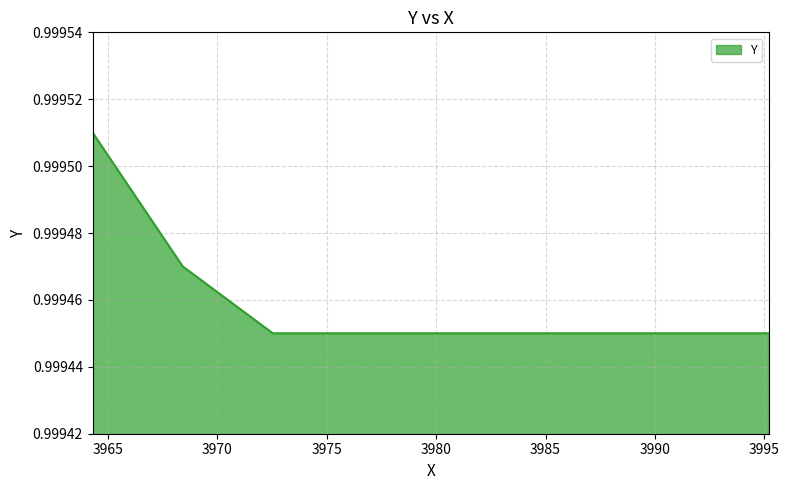

What is the sum of the values at 3974.59585 and 3989.01895?

2.0